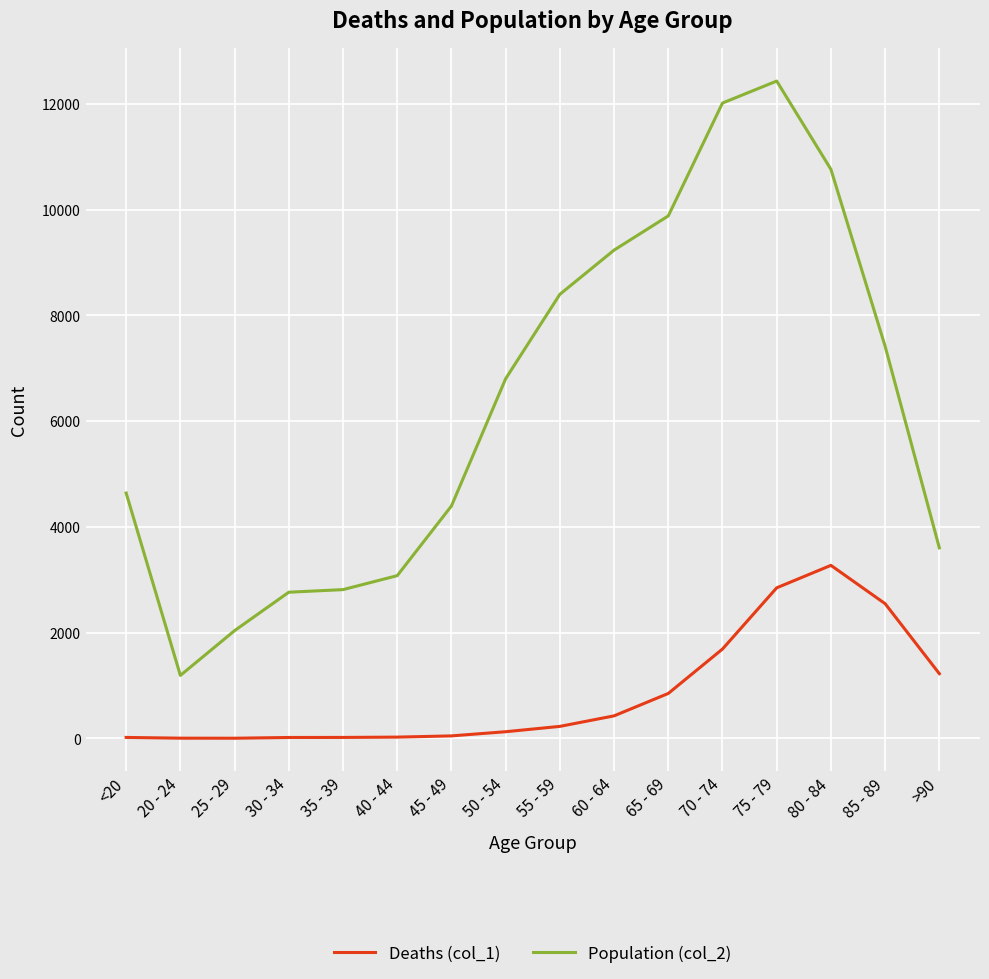

Does the chart display data point markers on the line(s)?

No